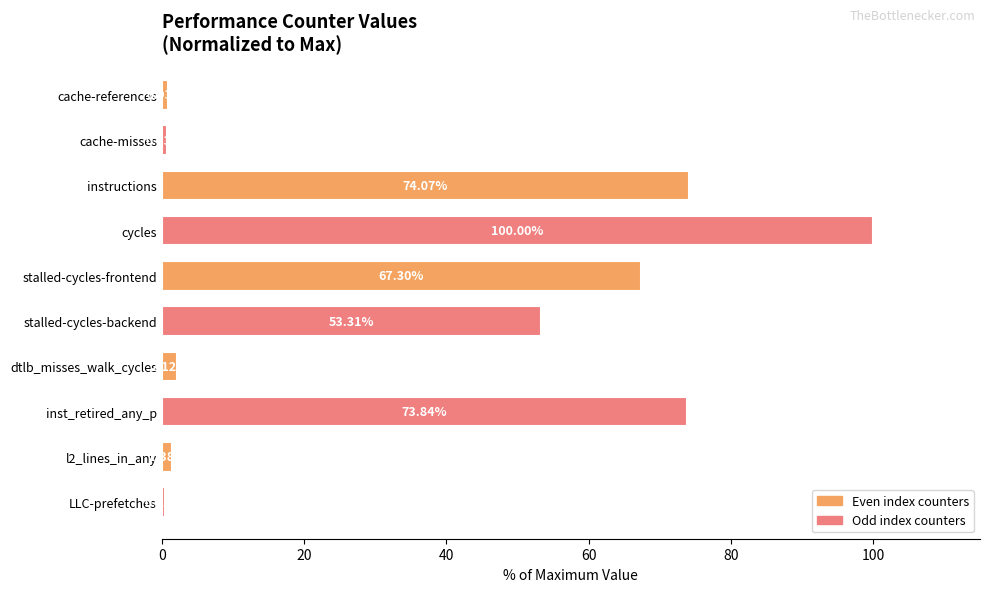

What is the difference between the values at l2_lines_in_any and stalled-cycles-frontend?

65.9